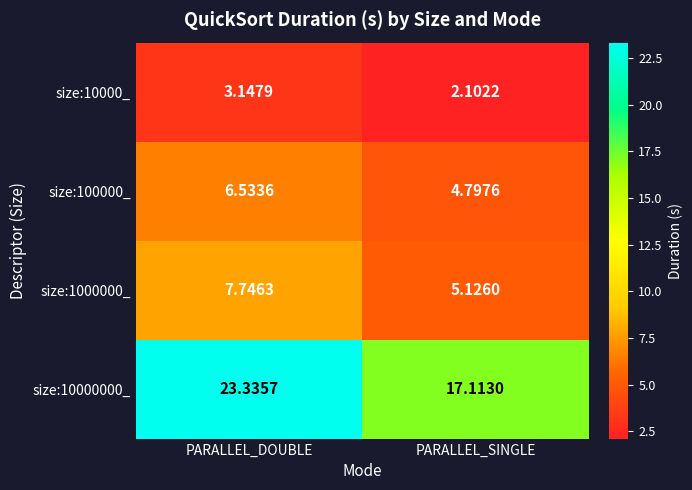

Which label corresponds to the smallest value in the chart?

PARALLEL_SINGLE